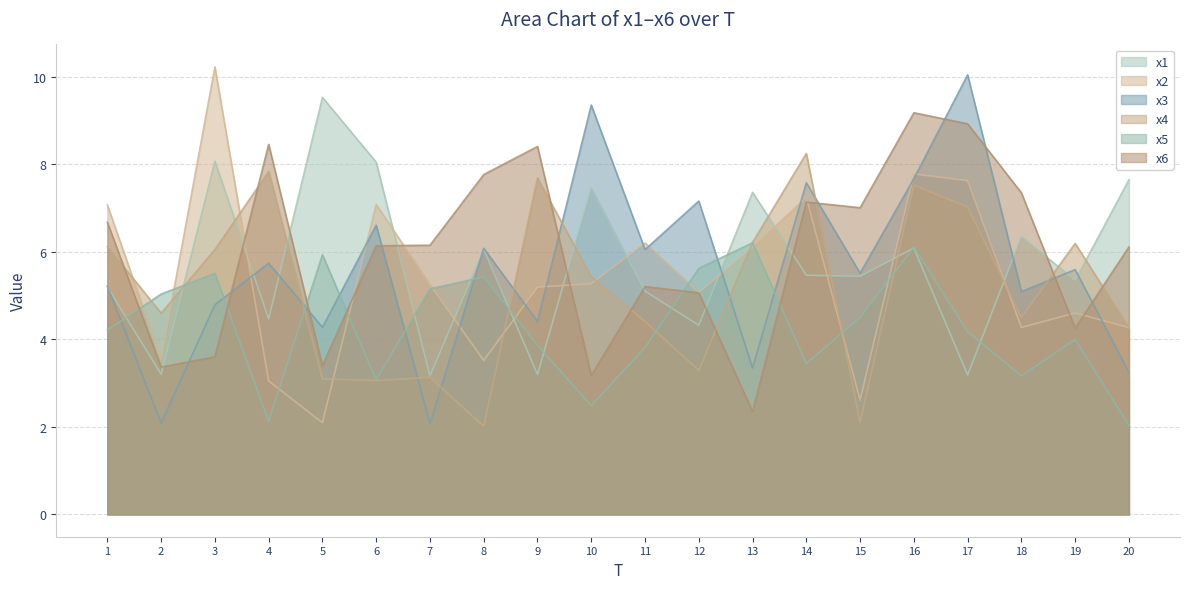

Which category has the lowest value in the x1 series?

7